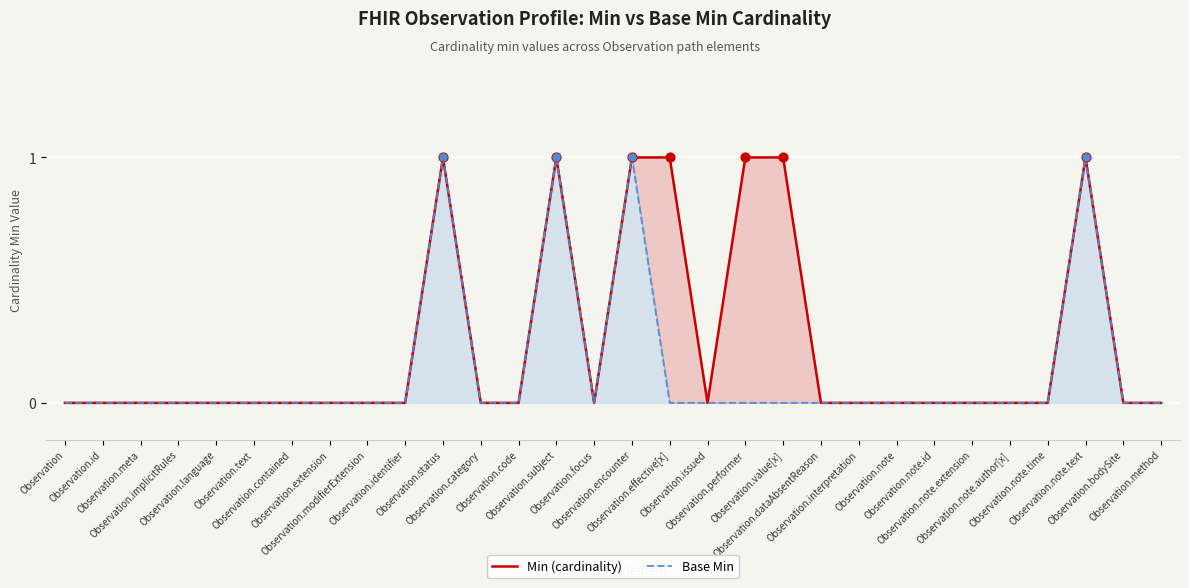

Which series reaches the minimum Y coordinate?

Min (cardinality)